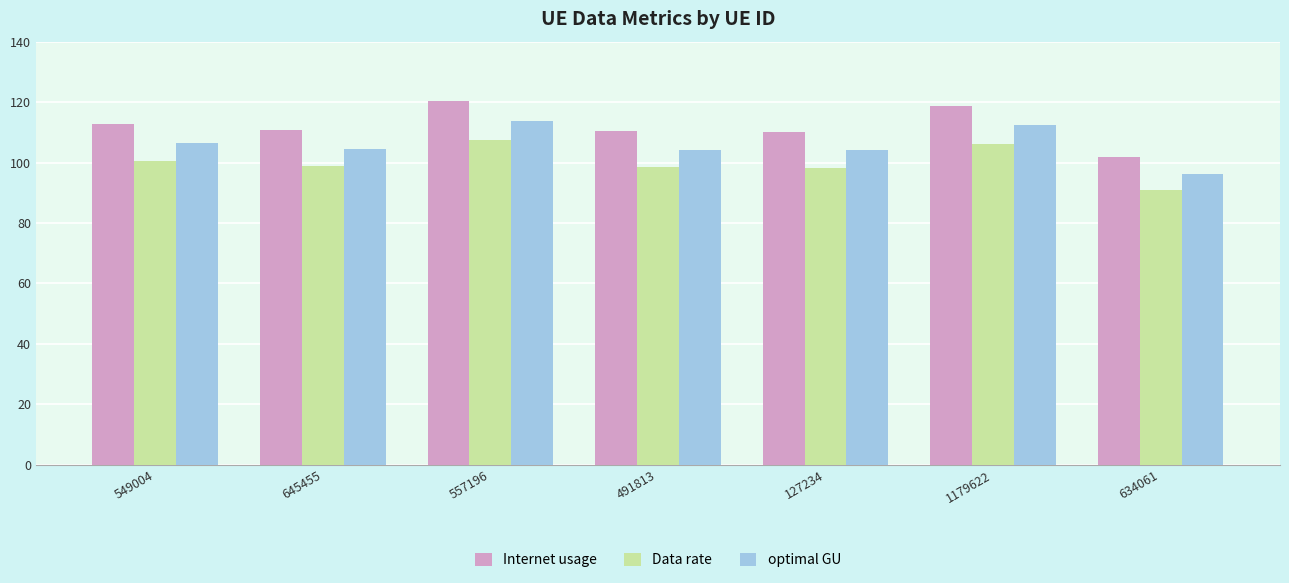

What is the difference between the highest and lowest values at 127234?

11.8